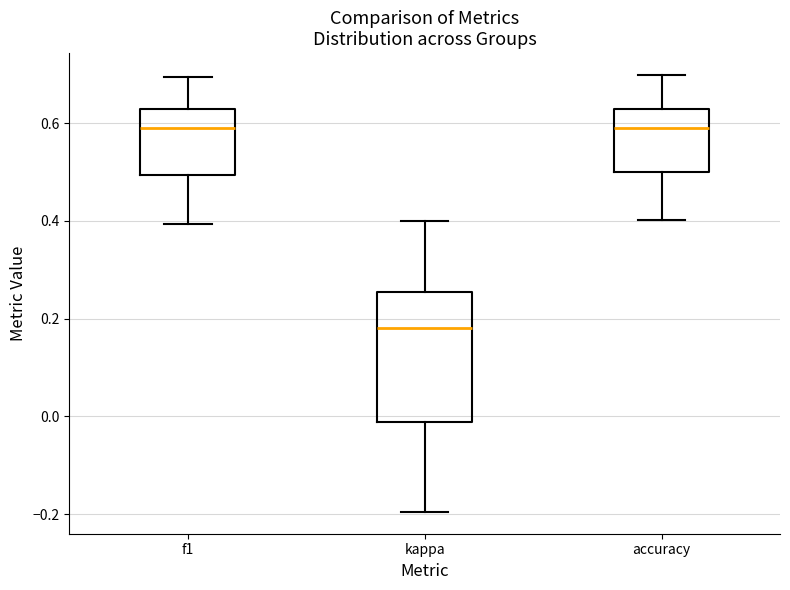

Reading left to right, transcribe this box plot: for each box, give where its median line is, the range the box spans, and where its two whiskers end, as read against the y-axis. The values are not printed on the chart, so give them approximately, as read against the axis.

f1: median 0.58, box 0.50 to 0.62, whiskers 0.40 to 0.70
kappa: median 0.18, box -0.02 to 0.26, whiskers -0.20 to 0.40
accuracy: median 0.60, box 0.50 to 0.62, whiskers 0.40 to 0.70